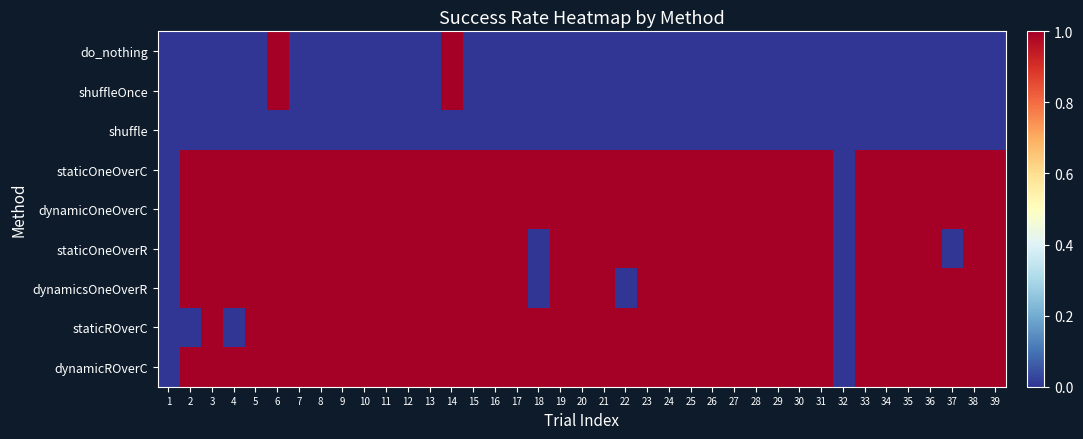

Reading left to right, extract all data points from this chart.

do_nothing: 1=0	2=0	3=0	4=0	5=0	6=1	7=0	8=0	9=0	10=0	11=0	12=0	13=0	14=1	15=0	16=0	17=0	18=0	19=0	20=0	21=0	22=0	23=0	24=0	25=0	26=0	27=0	28=0	29=0	30=0	31=0	32=0	33=0	34=0	35=0	36=0	37=0	38=0	39=0
shuffleOnce: 1=0	2=0	3=0	4=0	5=0	6=1	7=0	8=0	9=0	10=0	11=0	12=0	13=0	14=1	15=0	16=0	17=0	18=0	19=0	20=0	21=0	22=0	23=0	24=0	25=0	26=0	27=0	28=0	29=0	30=0	31=0	32=0	33=0	34=0	35=0	36=0	37=0	38=0	39=0
shuffle: 1=0	2=0	3=0	4=0	5=0	6=0	7=0	8=0	9=0	10=0	11=0	12=0	13=0	14=0	15=0	16=0	17=0	18=0	19=0	20=0	21=0	22=0	23=0	24=0	25=0	26=0	27=0	28=0	29=0	30=0	31=0	32=0	33=0	34=0	35=0	36=0	37=0	38=0	39=0
staticOneOverC: 1=0	2=1	3=1	4=1	5=1	6=1	7=1	8=1	9=1	10=1	11=1	12=1	13=1	14=1	15=1	16=1	17=1	18=1	19=1	20=1	21=1	22=1	23=1	24=1	25=1	26=1	27=1	28=1	29=1	30=1	31=1	32=0	33=1	34=1	35=1	36=1	37=1	38=1	39=1
dynamicOneOverC: 1=0	2=1	3=1	4=1	5=1	6=1	7=1	8=1	9=1	10=1	11=1	12=1	13=1	14=1	15=1	16=1	17=1	18=1	19=1	20=1	21=1	22=1	23=1	24=1	25=1	26=1	27=1	28=1	29=1	30=1	31=1	32=0	33=1	34=1	35=1	36=1	37=1	38=1	39=1
staticOneOverR: 1=0	2=1	3=1	4=1	5=1	6=1	7=1	8=1	9=1	10=1	11=1	12=1	13=1	14=1	15=1	16=1	17=1	18=0	19=1	20=1	21=1	22=1	23=1	24=1	25=1	26=1	27=1	28=1	29=1	30=1	31=1	32=0	33=1	34=1	35=1	36=1	37=0	38=1	39=1
dynamicsOneOverR: 1=0	2=1	3=1	4=1	5=1	6=1	7=1	8=1	9=1	10=1	11=1	12=1	13=1	14=1	15=1	16=1	17=1	18=0	19=1	20=1	21=1	22=0	23=1	24=1	25=1	26=1	27=1	28=1	29=1	30=1	31=1	32=0	33=1	34=1	35=1	36=1	37=1	38=1	39=1
staticROverC: 1=0	2=0	3=1	4=0	5=1	6=1	7=1	8=1	9=1	10=1	11=1	12=1	13=1	14=1	15=1	16=1	17=1	18=1	19=1	20=1	21=1	22=1	23=1	24=1	25=1	26=1	27=1	28=1	29=1	30=1	31=1	32=0	33=1	34=1	35=1	36=1	37=1	38=1	39=1
dynamicROverC: 1=0	2=1	3=1	4=1	5=1	6=1	7=1	8=1	9=1	10=1	11=1	12=1	13=1	14=1	15=1	16=1	17=1	18=1	19=1	20=1	21=1	22=1	23=1	24=1	25=1	26=1	27=1	28=1	29=1	30=1	31=1	32=0	33=1	34=1	35=1	36=1	37=1	38=1	39=1